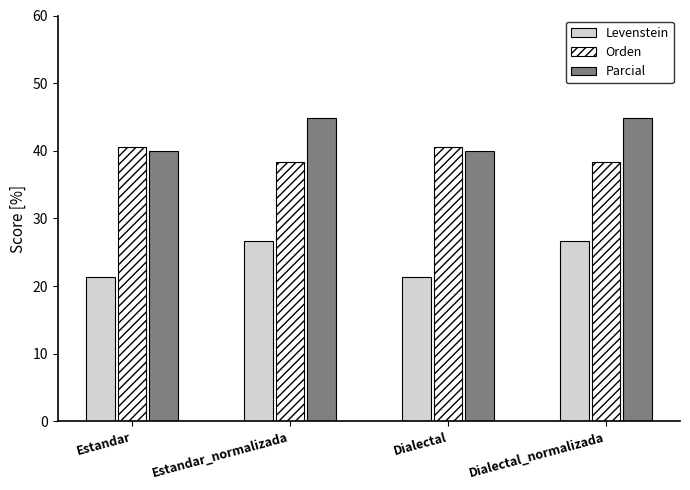

Is it true that Parcial equals 40.0 at Estandar?

True